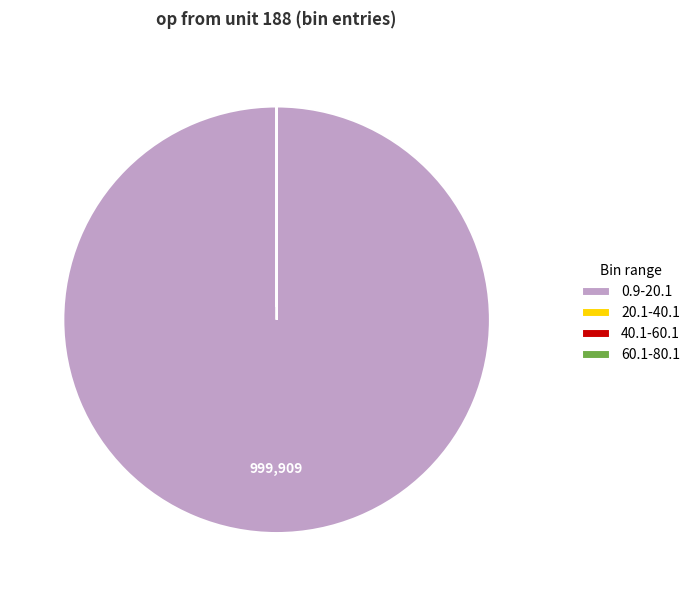

Which slice represents more than half of the pie?

0.9-20.1